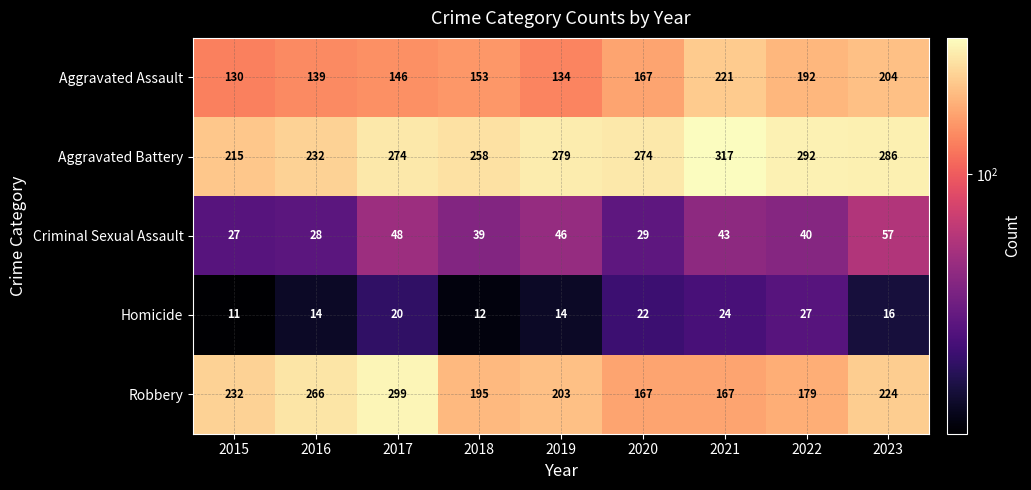

Which series has the largest total across all categories?

Aggravated Battery